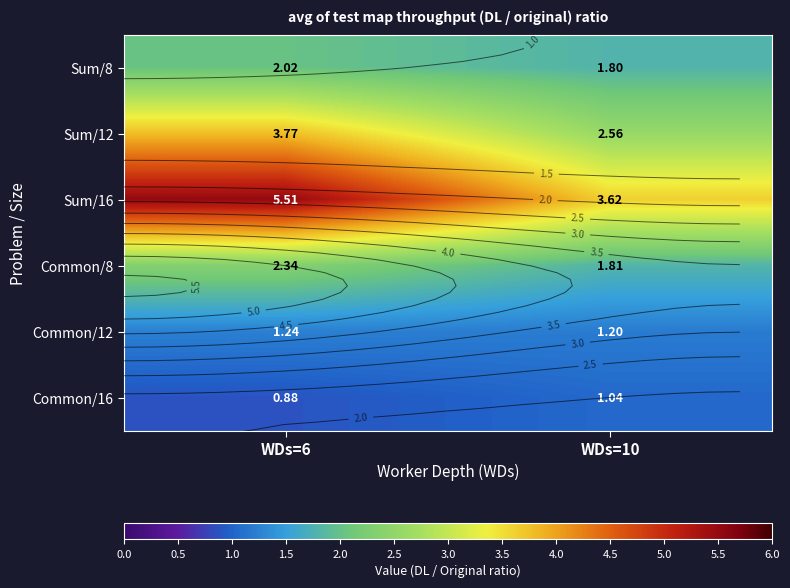

Is the value of Common/8 at WDs=6 greater than the value of Common/16 at WDs=10?

Yes